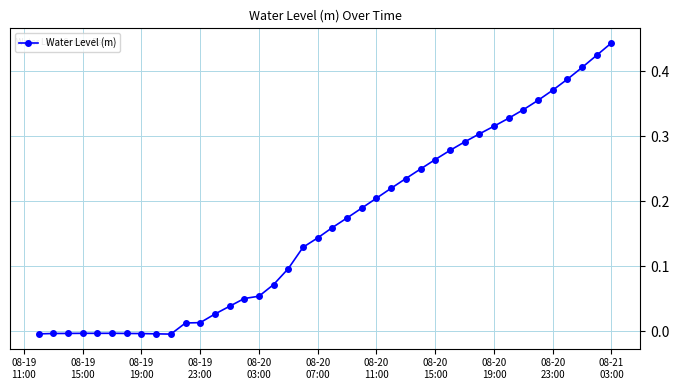

What is the sum of all values?

6.6